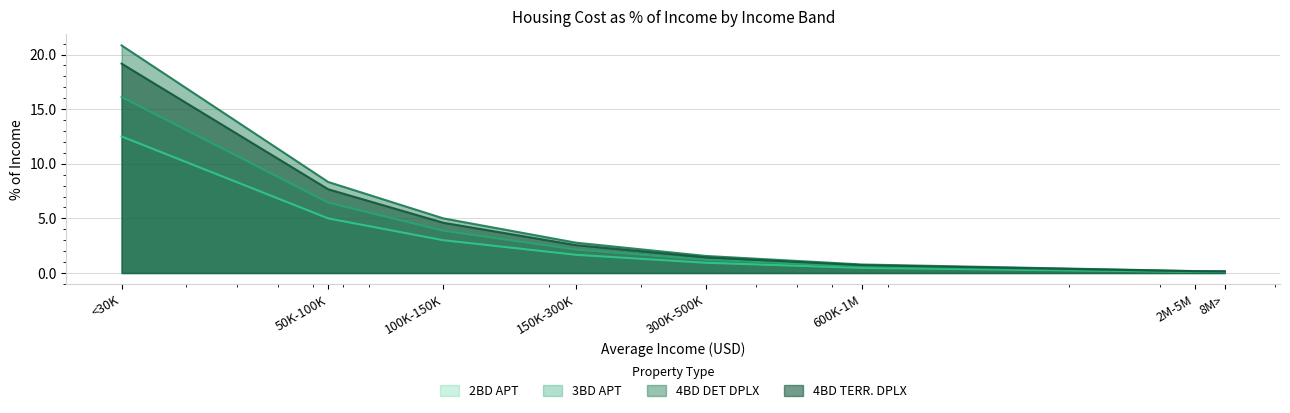

What is the total value across all series at 150K-300K?

9.1